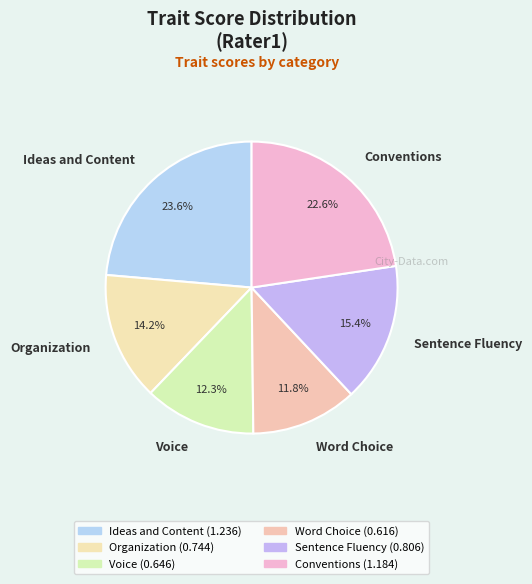

What is the smallest slice in the pie chart?

Word Choice